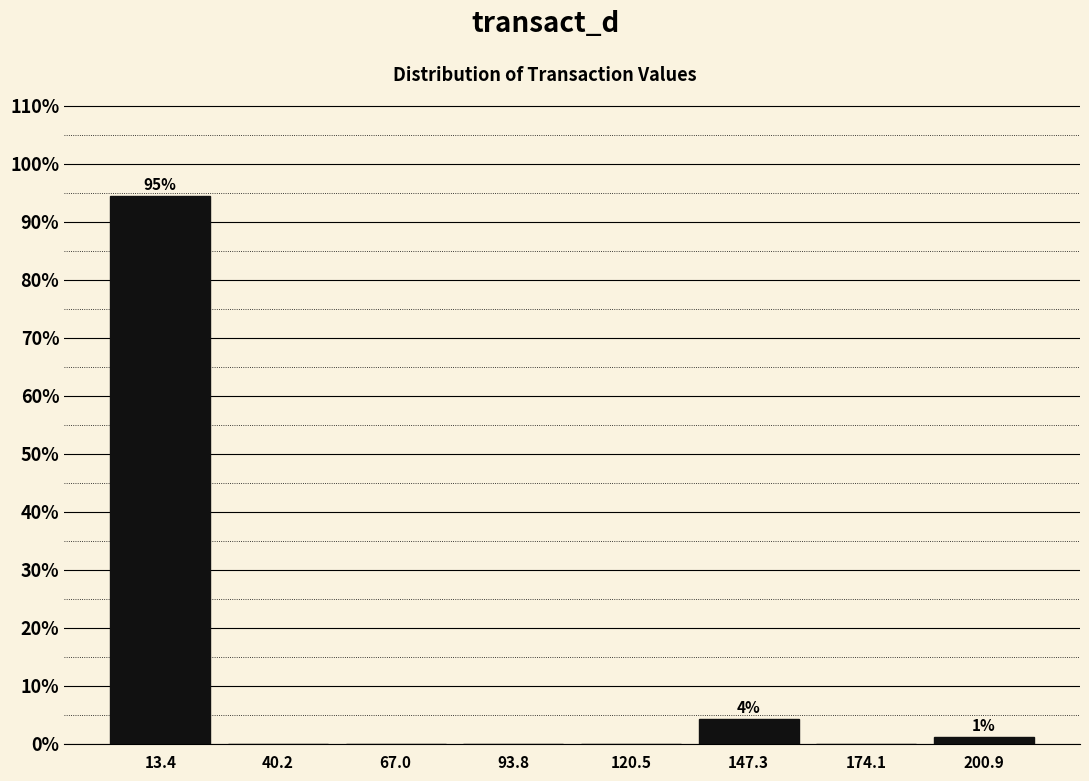

Over which range of the x-axis is the bar tallest?

0 to 25